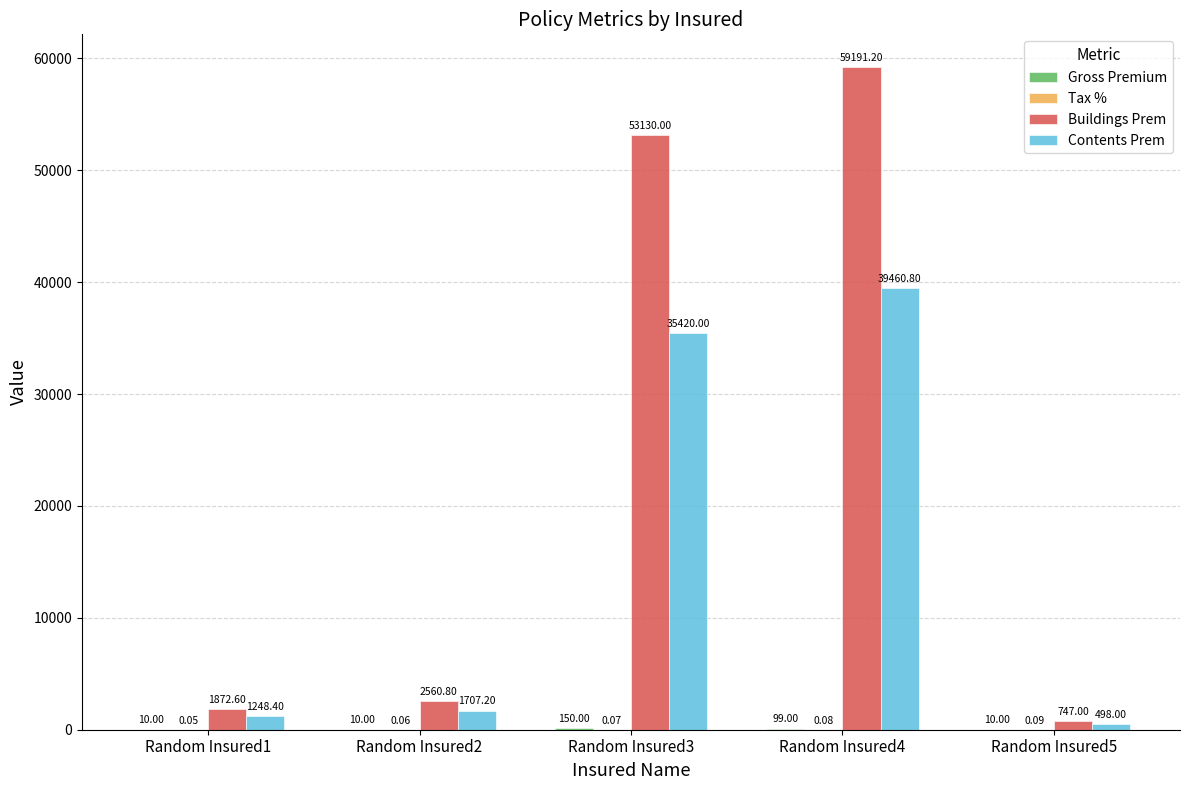

What is the sum of all Buildings Prem values?

117501.6